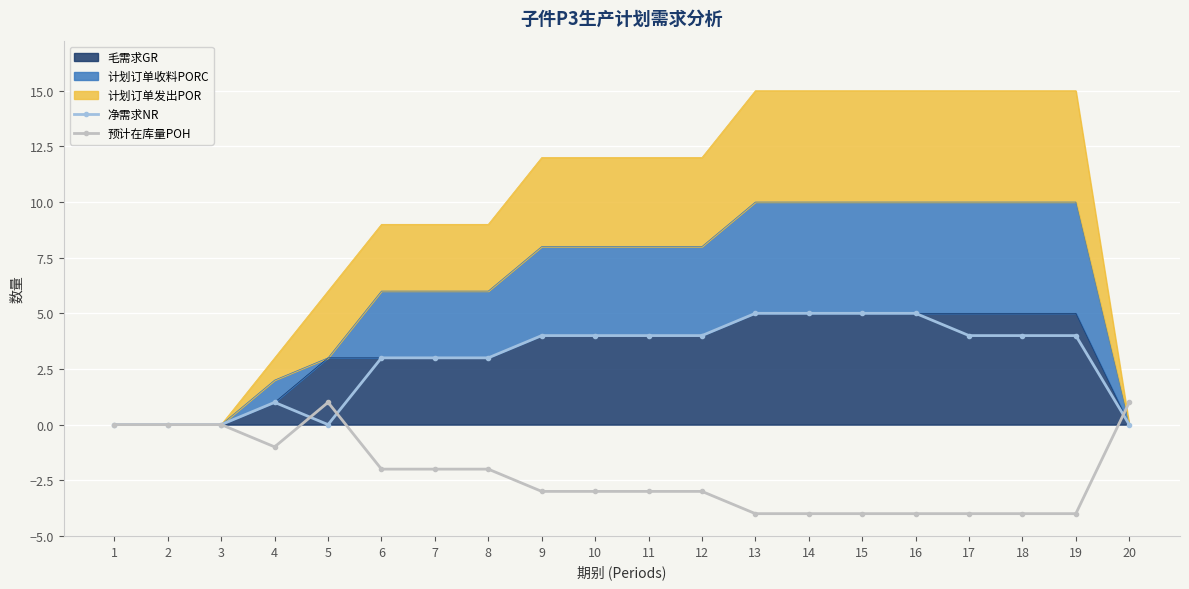

Is it true that 净需求NR equals 4 at 10?

True